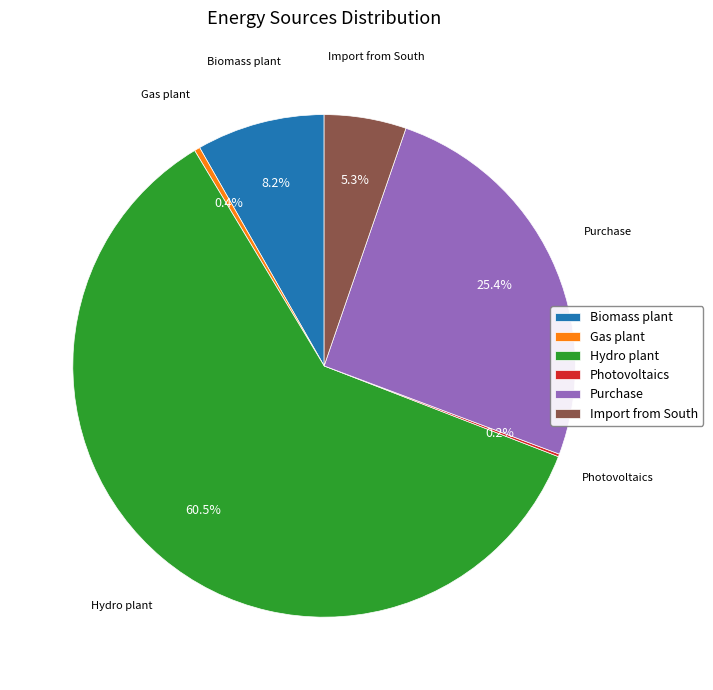

True or false: Hydro plant accounts for 67% of the total.

False